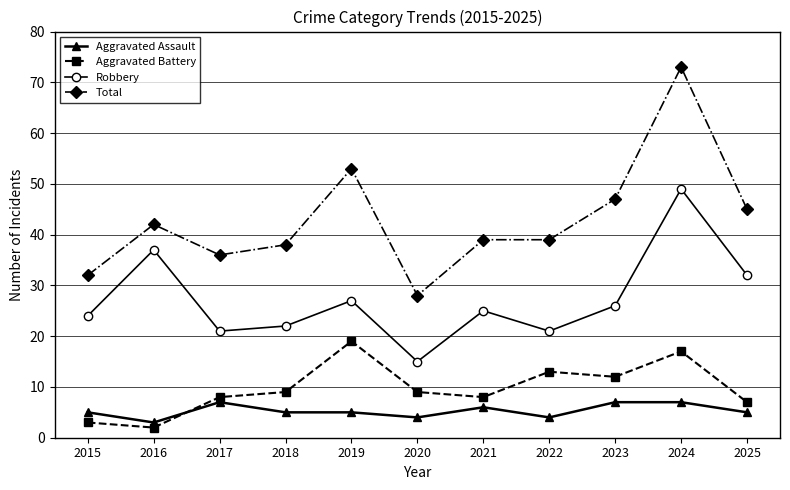

Which series has the largest range (max minus min)?

Total